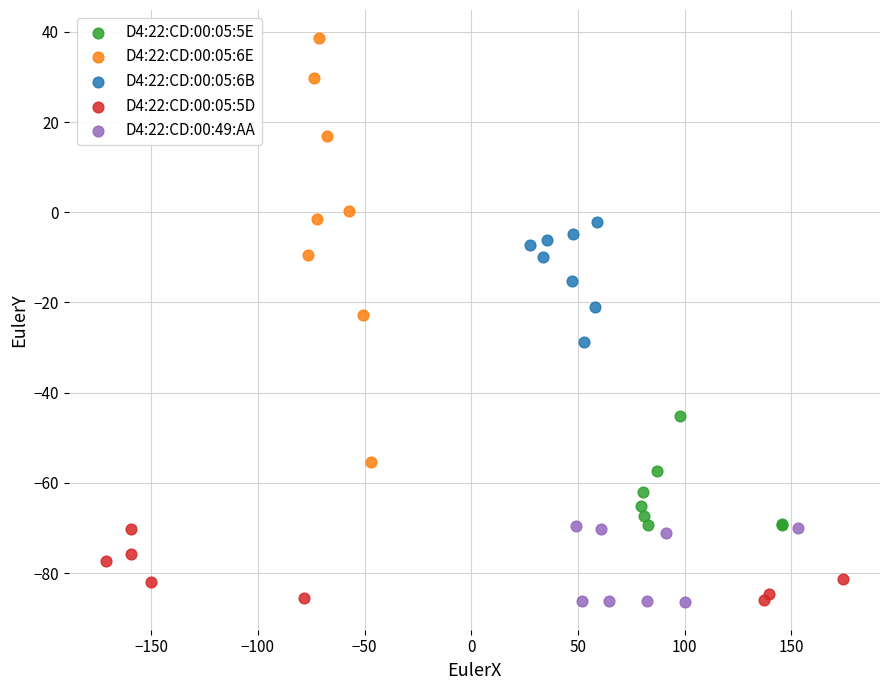

Which series reaches the maximum Y coordinate?

D4:22:CD:00:05:6E